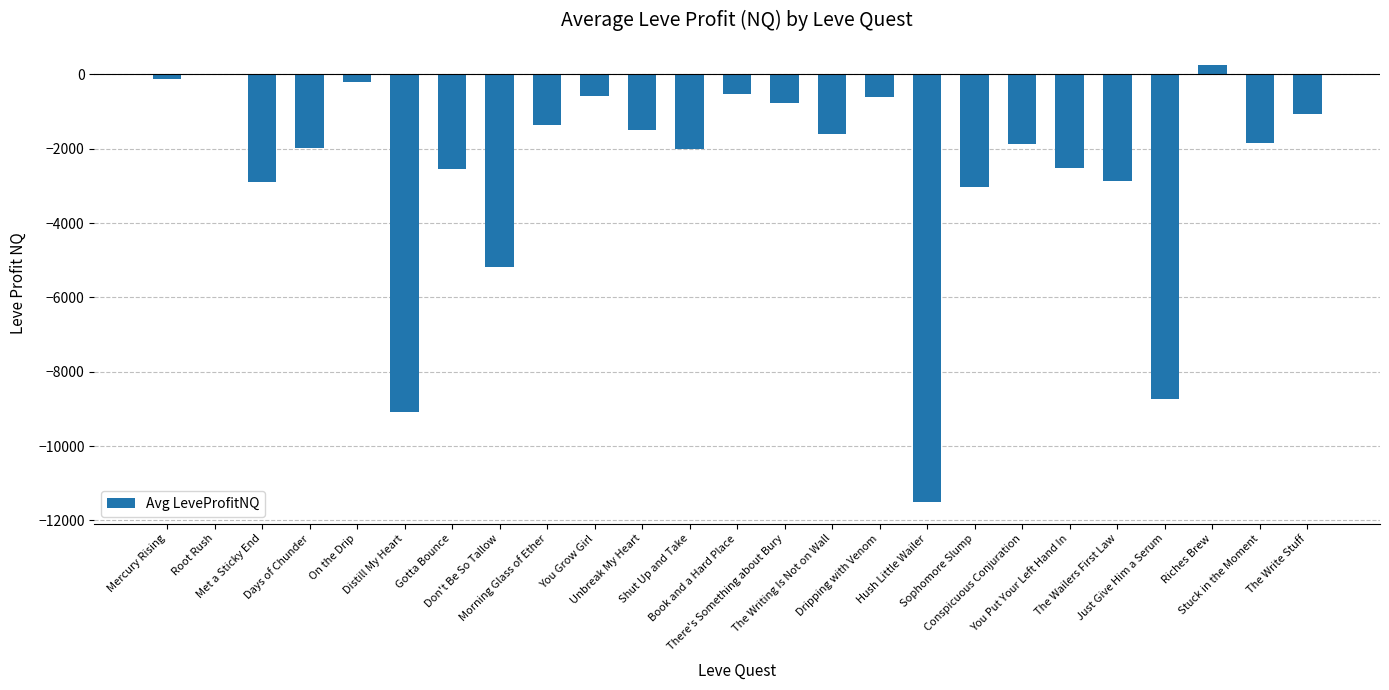

What is the greatest value displayed?

260.0